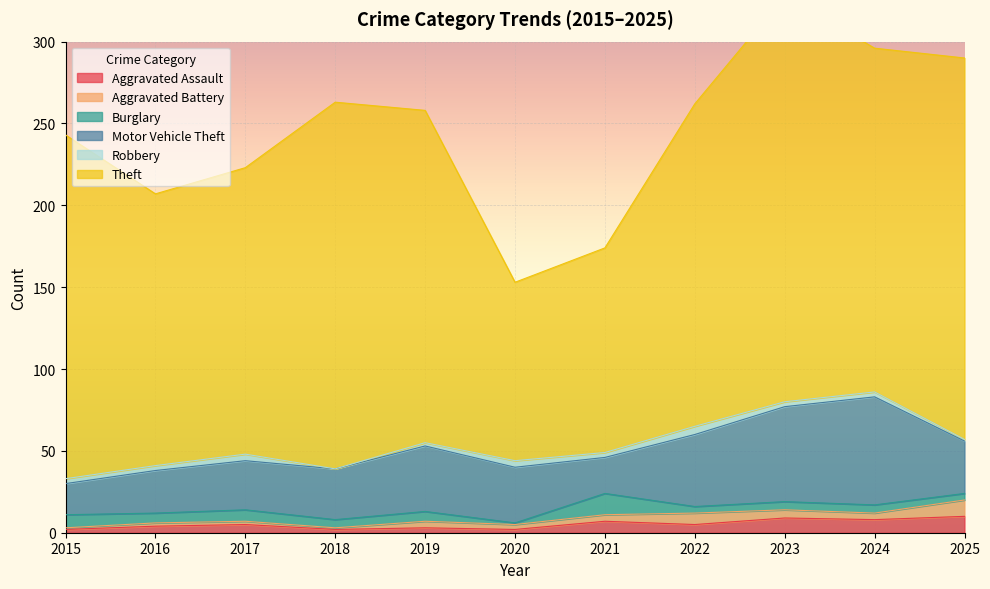

Rank the series at 2020 from highest to lowest value.

Theft, Motor Vehicle Theft, Robbery, Aggravated Battery, Aggravated Assault, Burglary